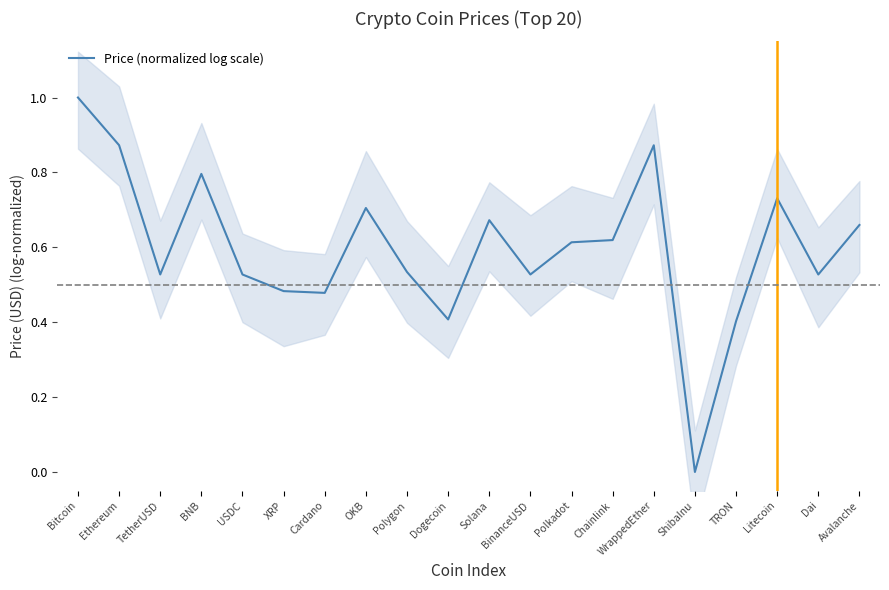

Is this an area chart (filled region under the line)?

No